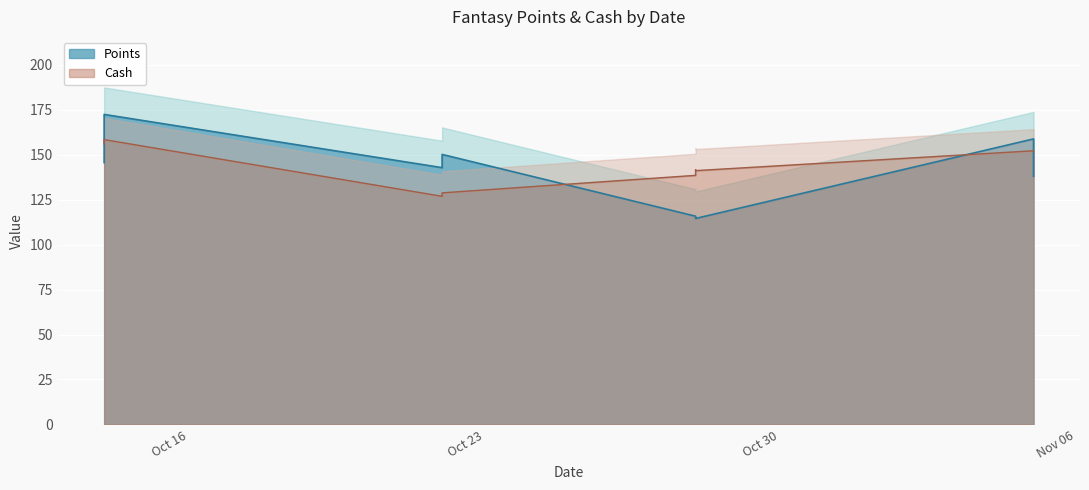

What is the sum of all Cash values?

1295.3